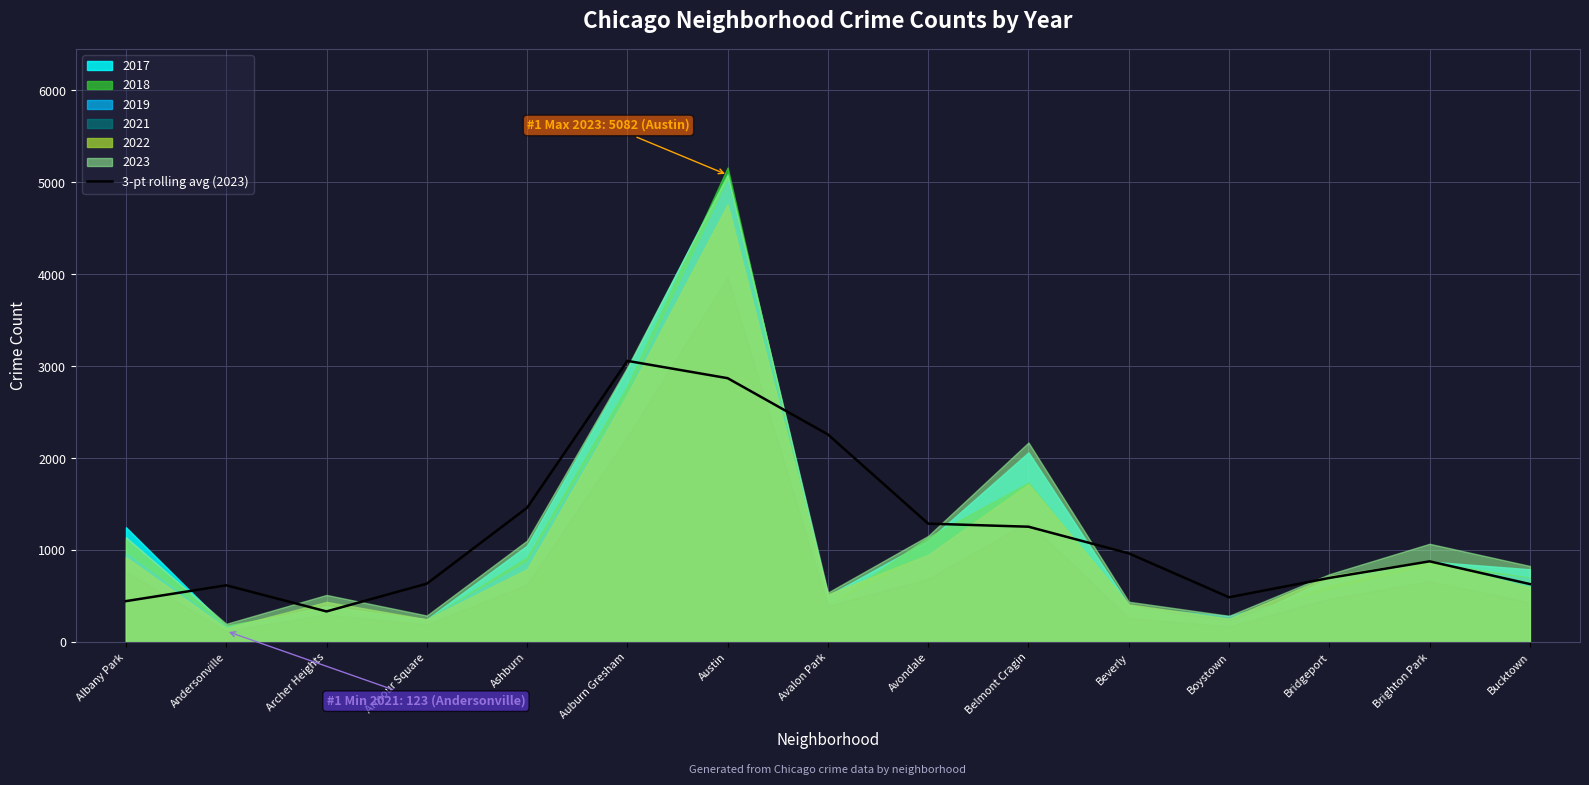

True or false: the data shows 1257.7 at Belmont Cragin.

True